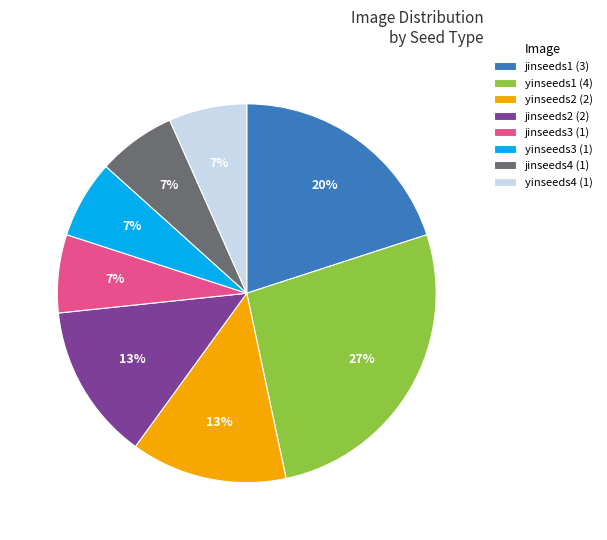

To the nearest percent, what portion does yinseeds4 (1) represent?

7%